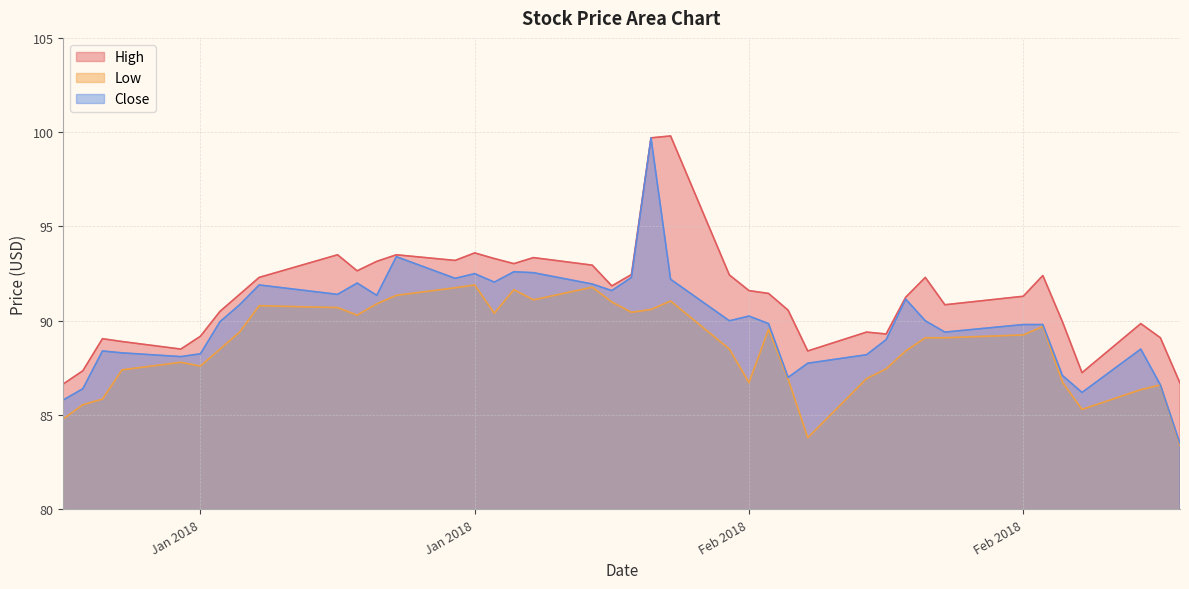

True or false: Low has a value of 29.0 at 2018-02-27.

False